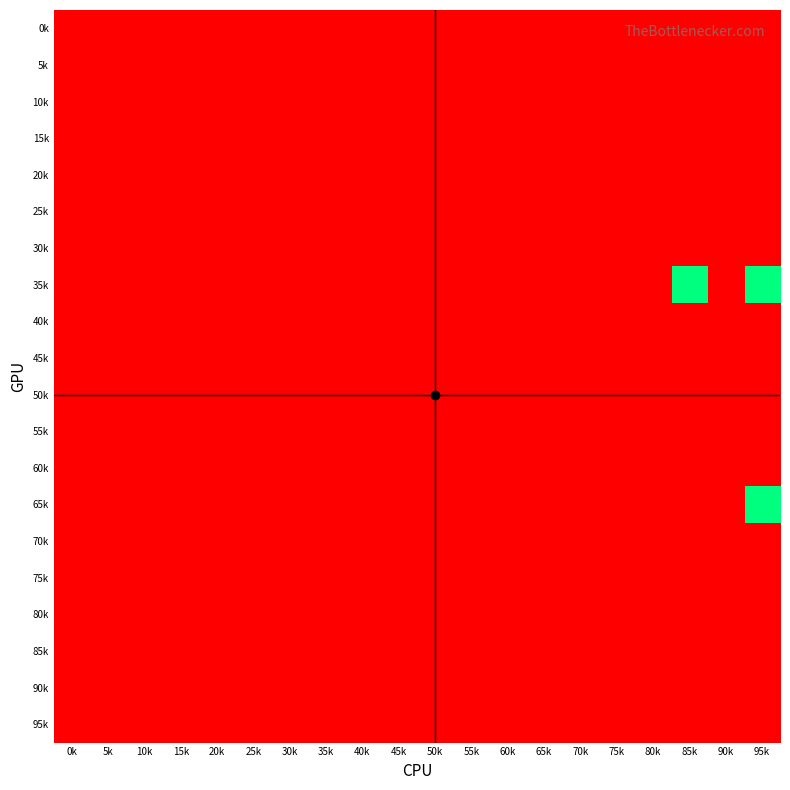

Which series has the largest total across all categories?

35k